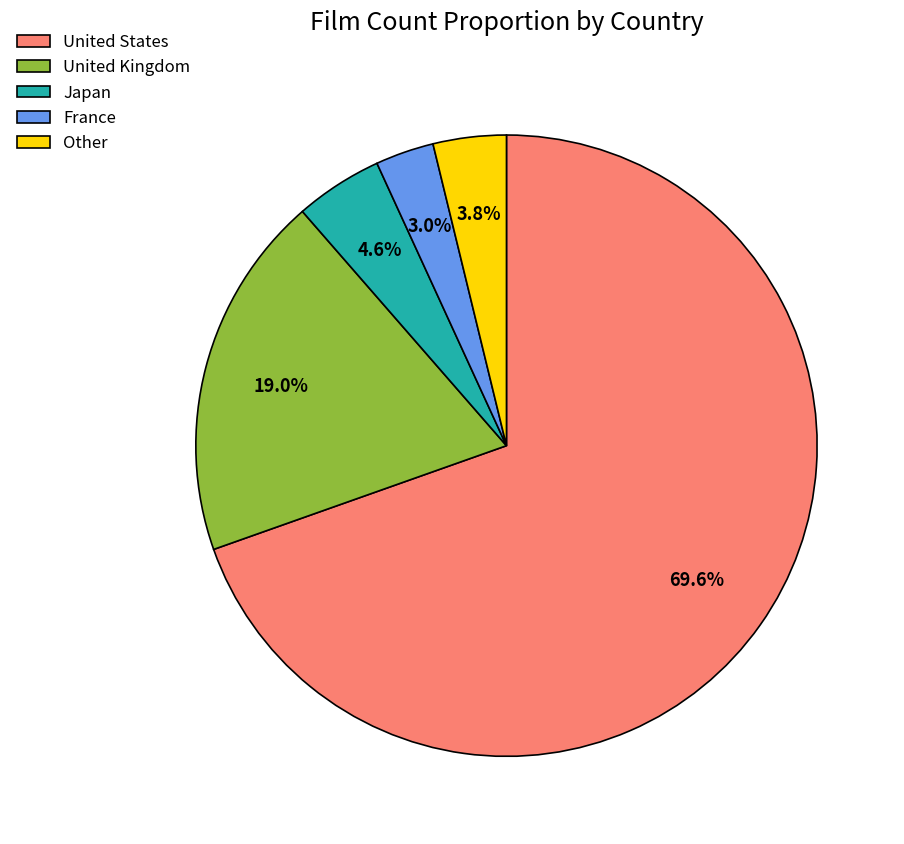

What is the smallest slice in the pie chart?

France